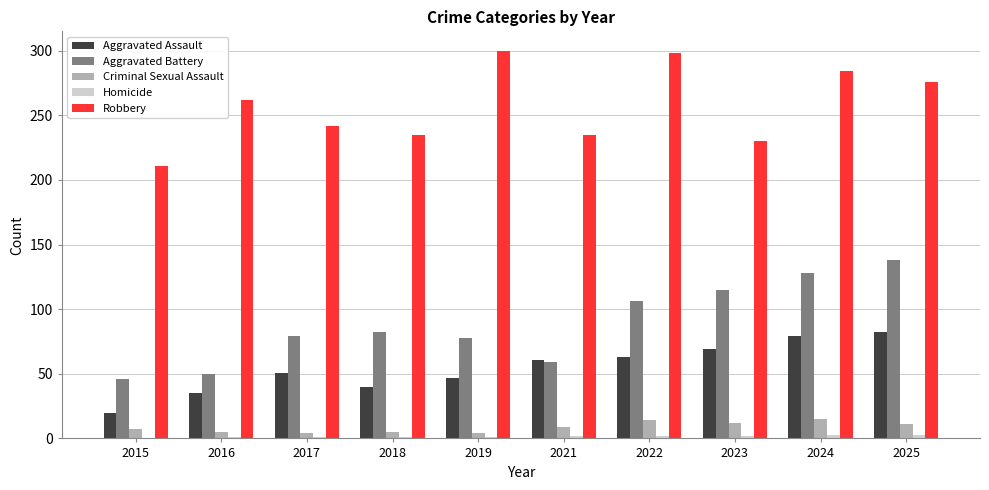

What is the sum of all Robbery values?

2573